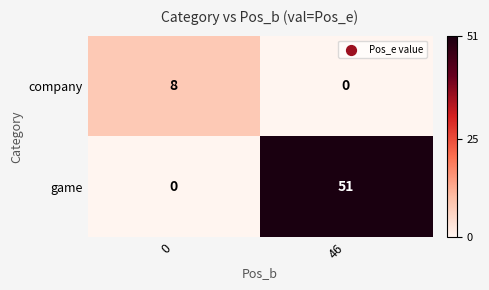

Rank the series at 46 from lowest to highest value.

company, game